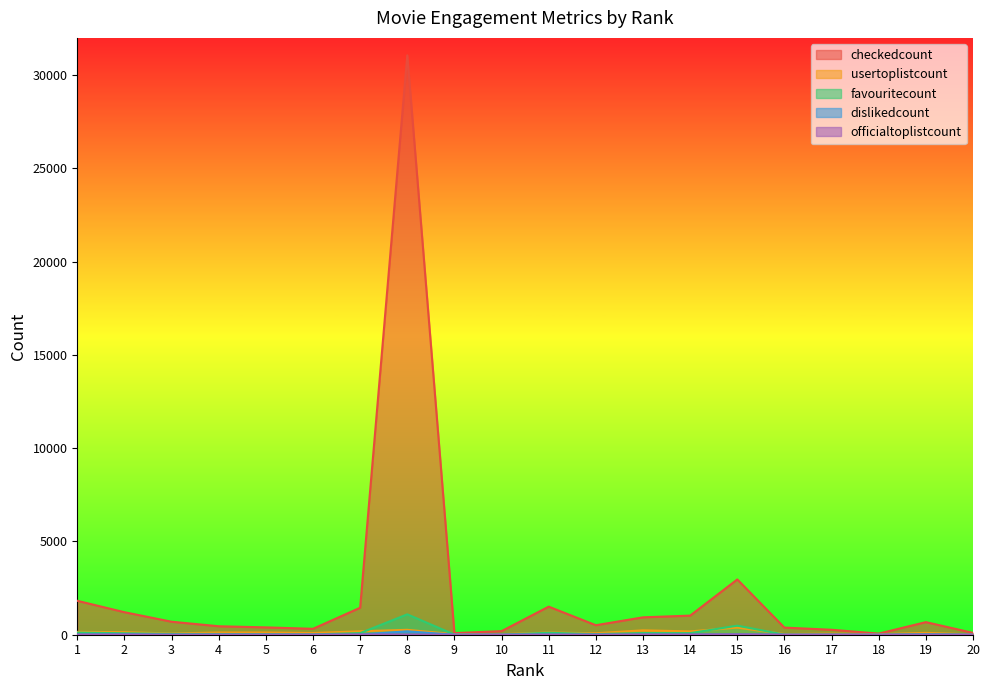

In officialtoplistcount, how many points are higher than both neighbors (excluding endpoints)?

8